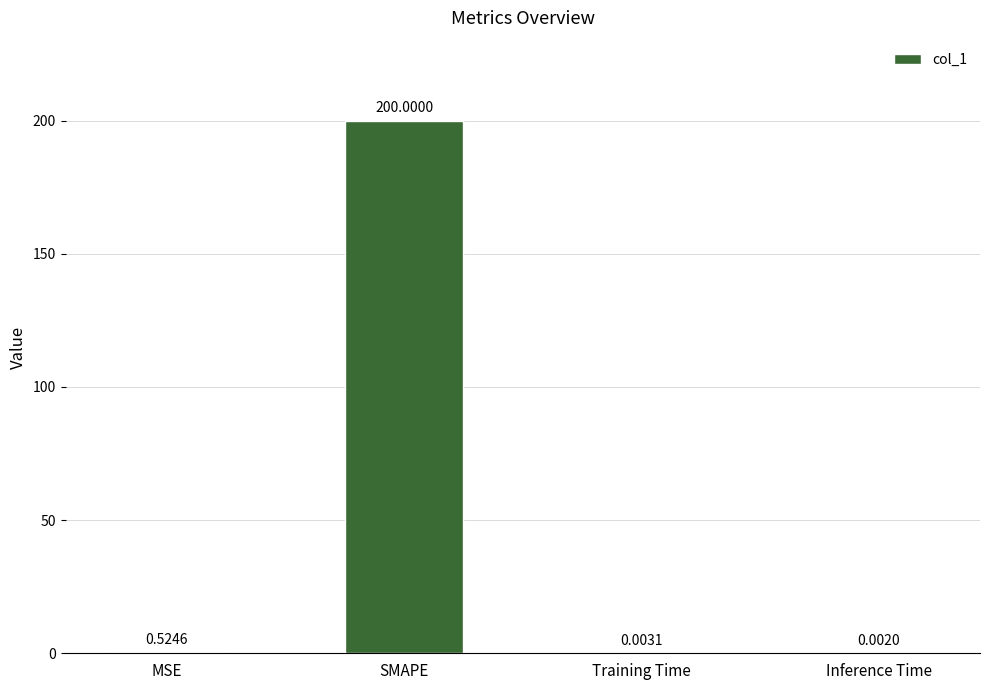

What is the greatest value displayed?

200.0